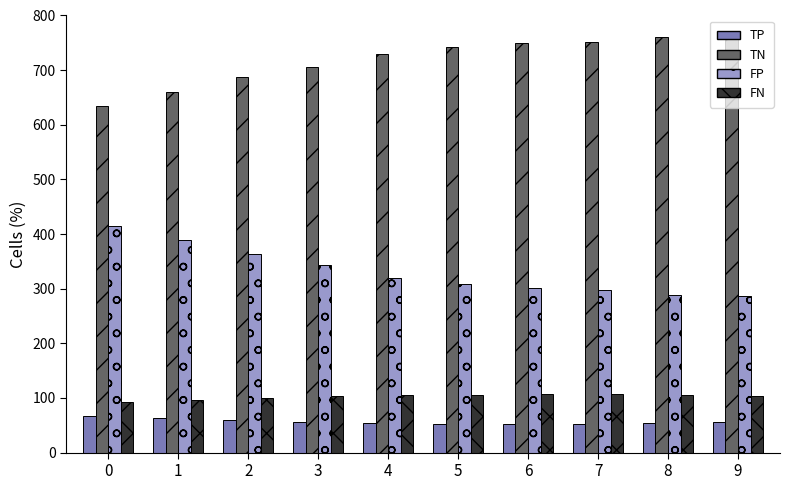

Is the value of FN at 0 greater than the value of TP at 3?

Yes